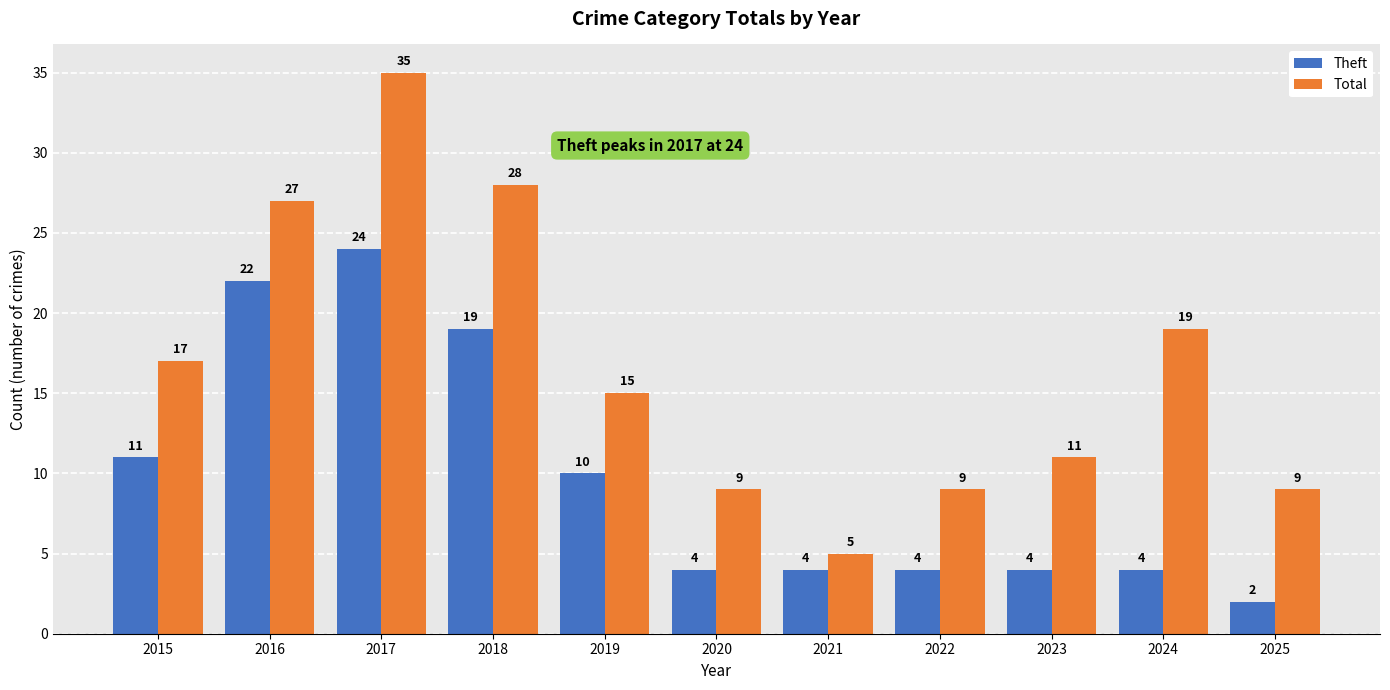

What is the sum of all Total values?

184